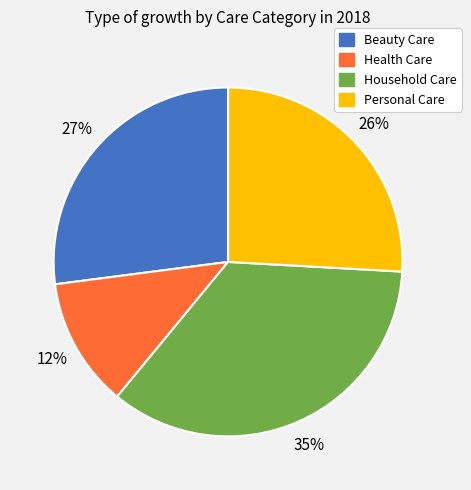

To the nearest percent, what is the average slice percentage?

25%